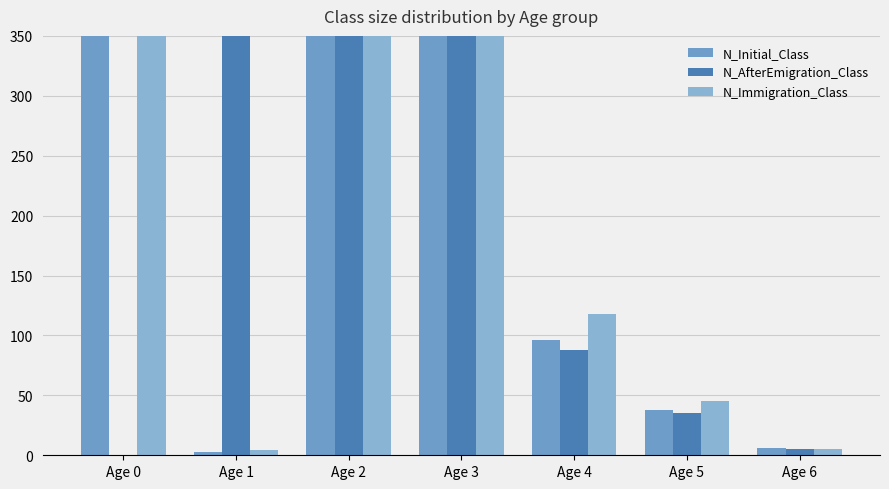

List the labels in order of N_Initial_Class value, largest first.

Age 0, Age 2, Age 3, Age 4, Age 5, Age 6, Age 1